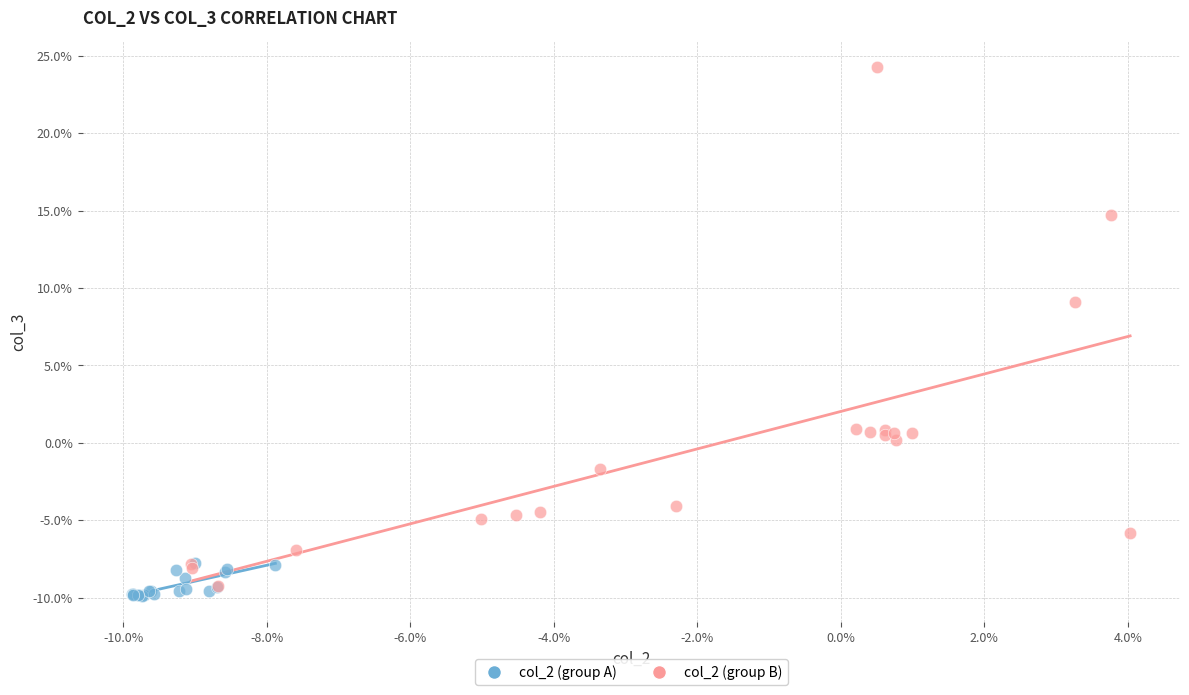

What are all the series names shown in the legend?

col_2 (group A), col_2 (group B)